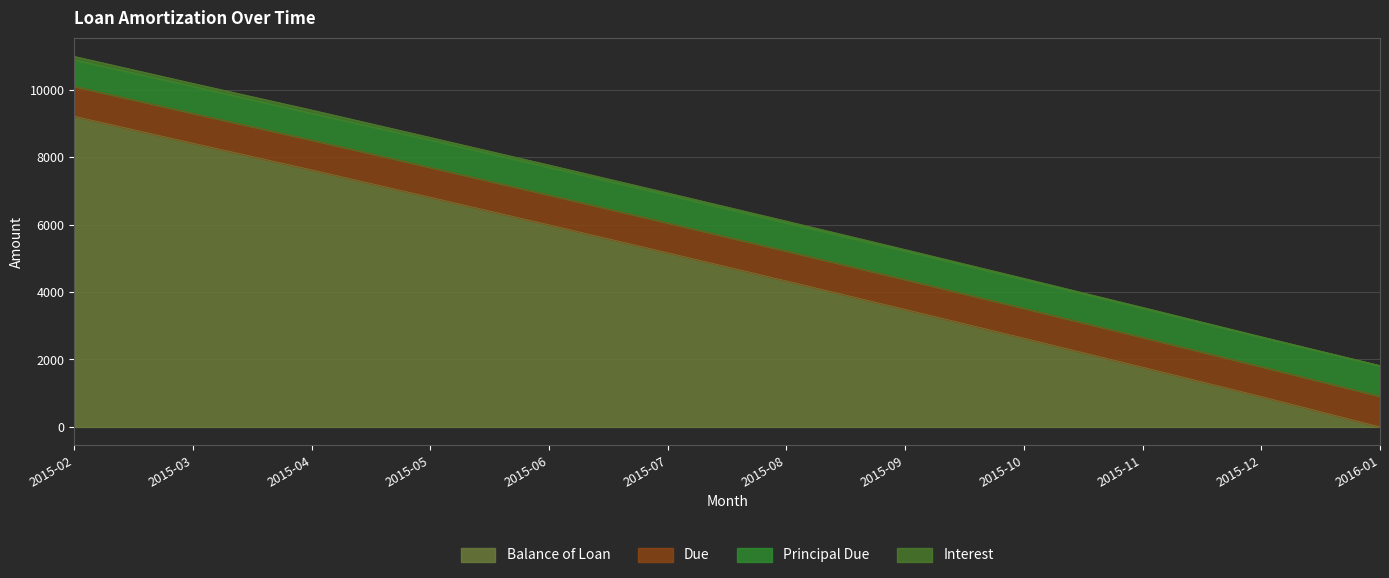

What is the value of the Balance of Loan point at the 6th from the left?

5164.5